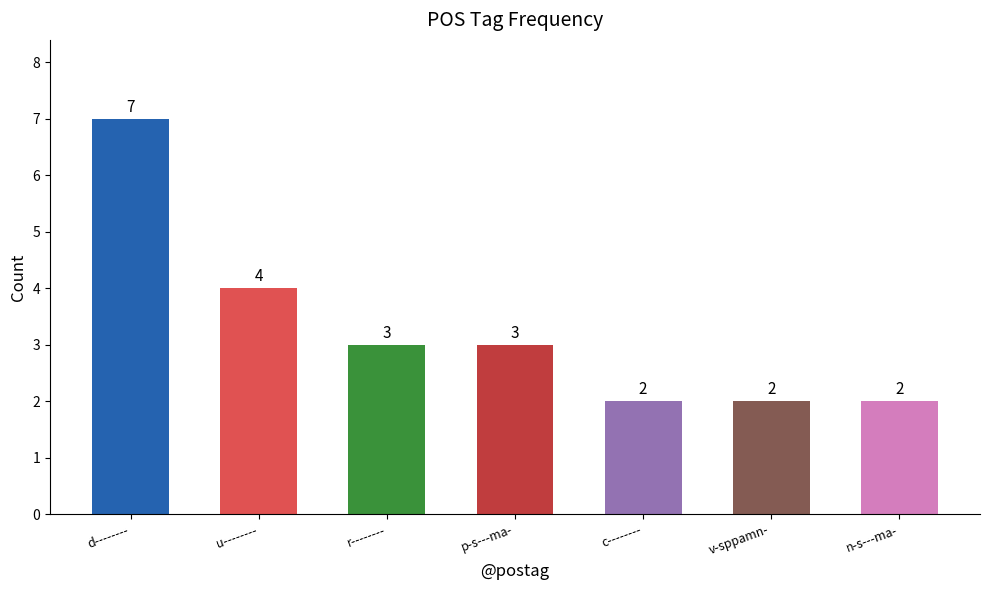

The chart shows a value of 7 at d--------. True or false?

True